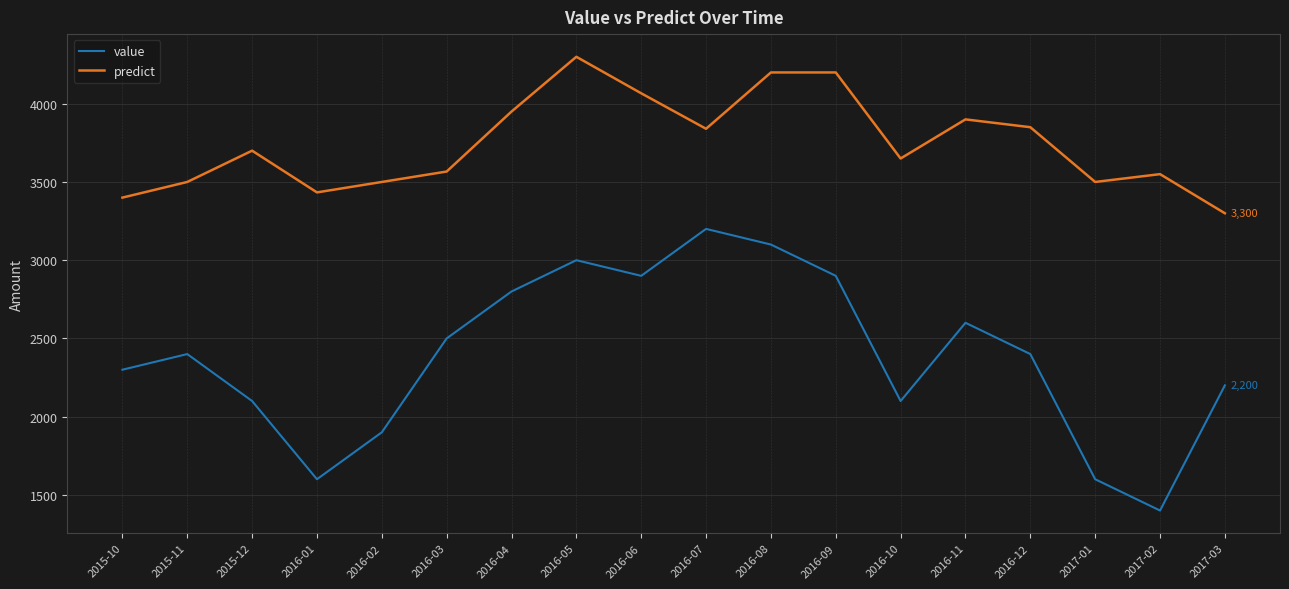

Between 2015-12 and 2017-03, which series saw the biggest shift?

predict